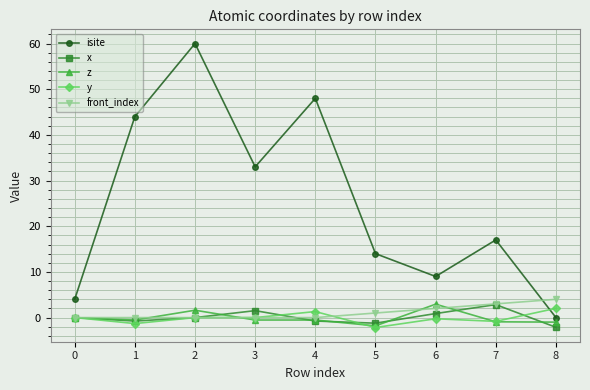

True or false: y and isite cross at least once.

True